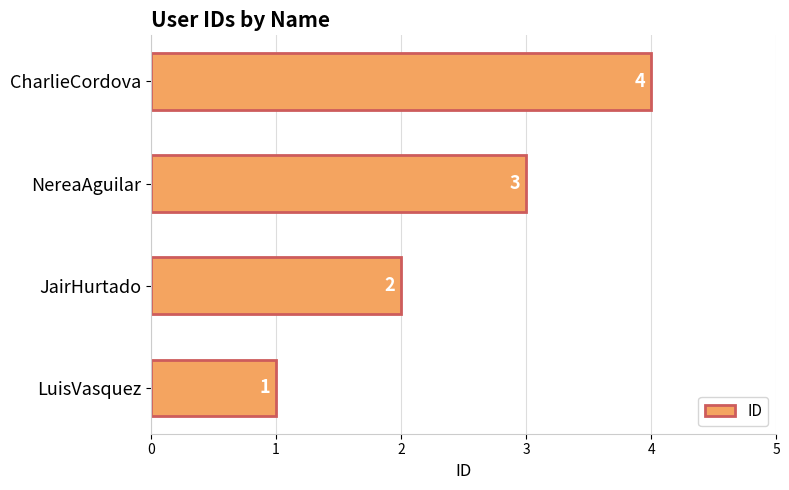

At which label is the value closest to 2?

JairHurtado